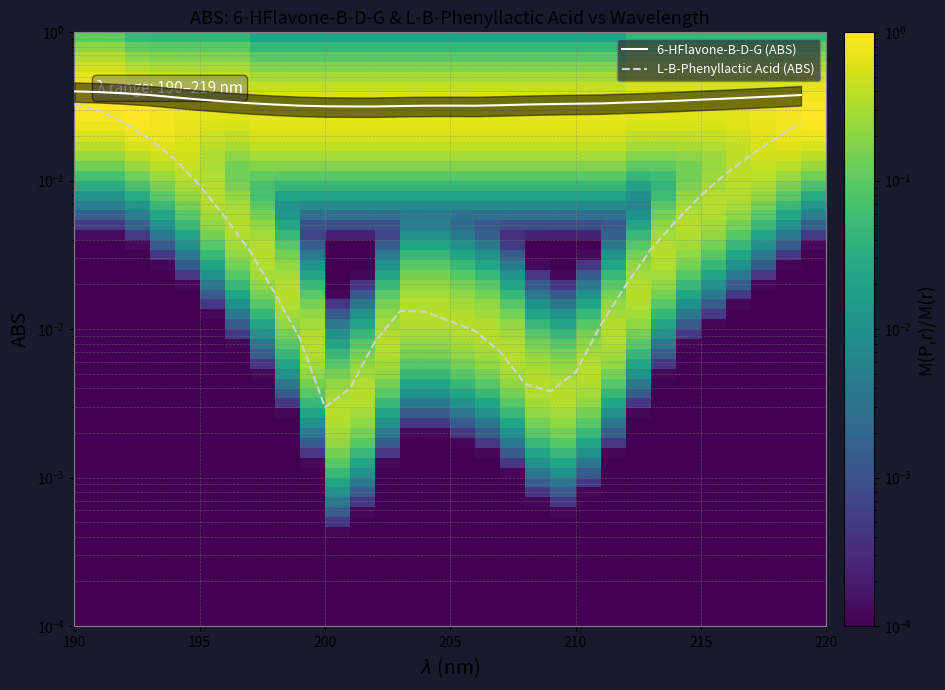

What is the sum of the values at 191 and 210?

0.7